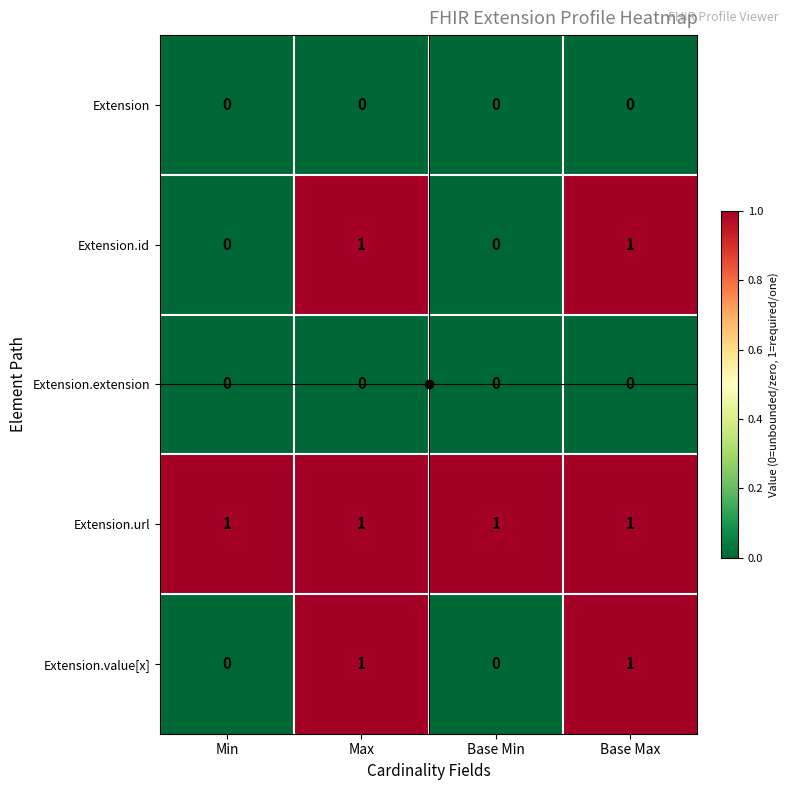

How many distinct data groups are displayed?

5